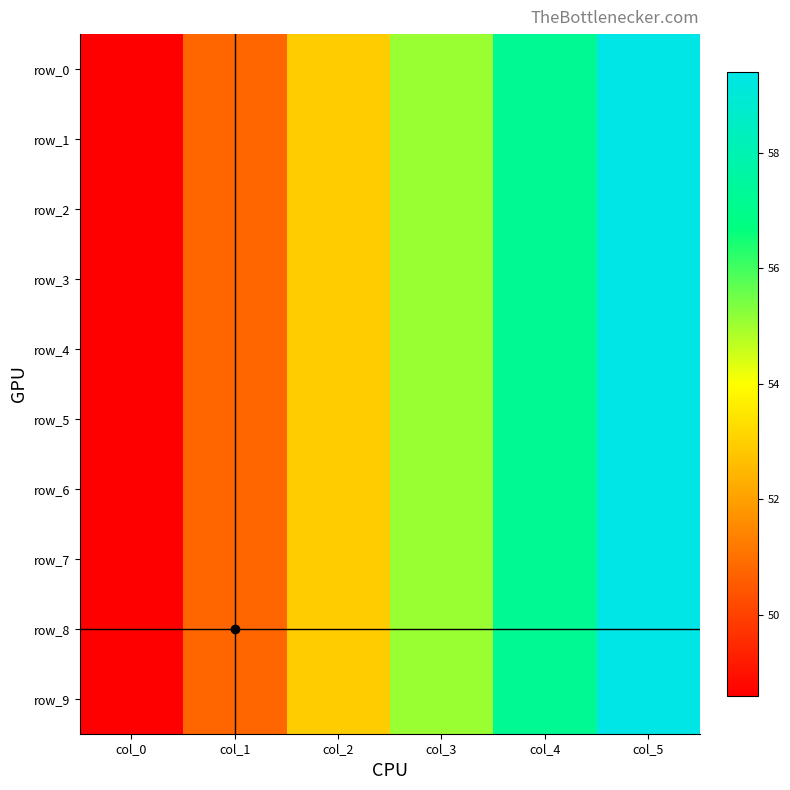

What is the total value across all series at col_0?

486.0